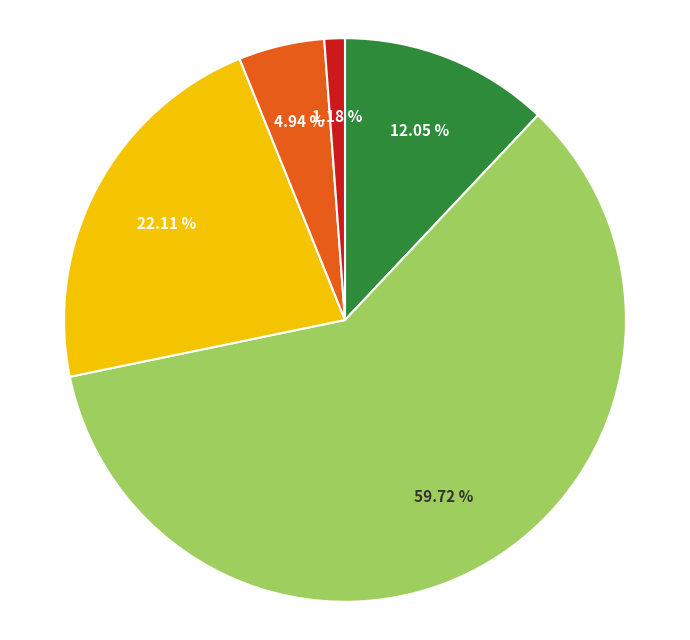

How many segments does this pie chart have?

5